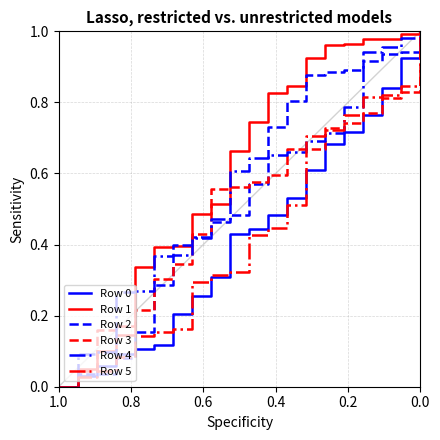

How many lines are shown in the chart?

6